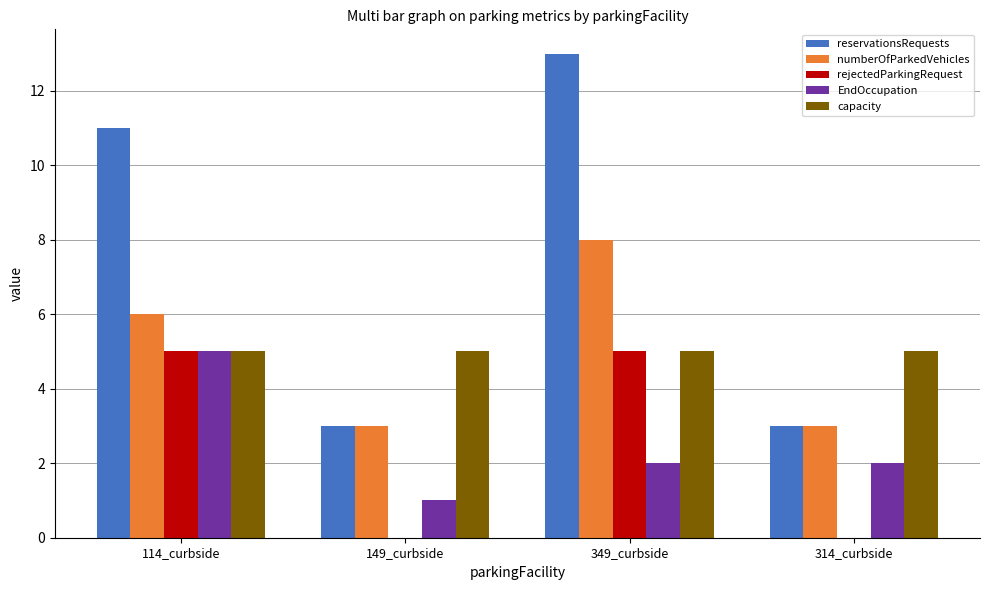

What is the greatest value displayed?

13